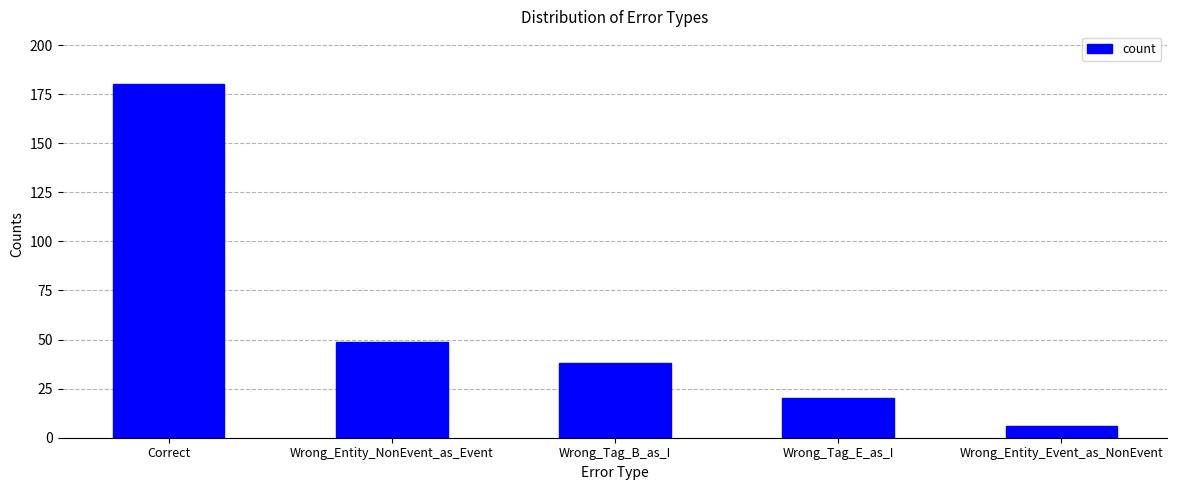

Approximately how many times larger is the value at Wrong_Tag_E_as_I compared to Correct?

0.1